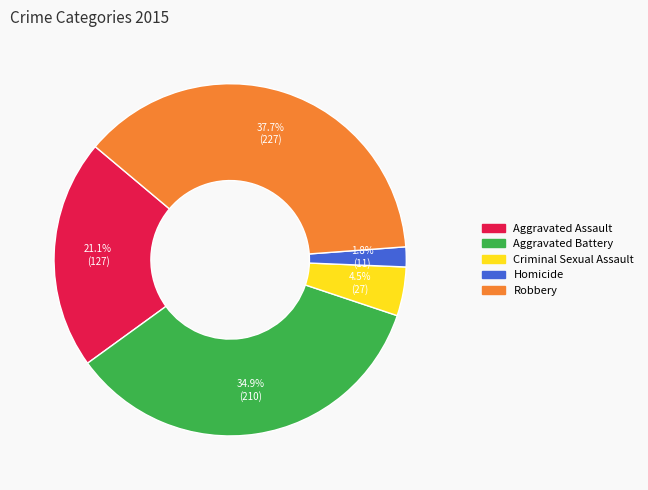

What is the smallest slice in the pie chart?

Homicide